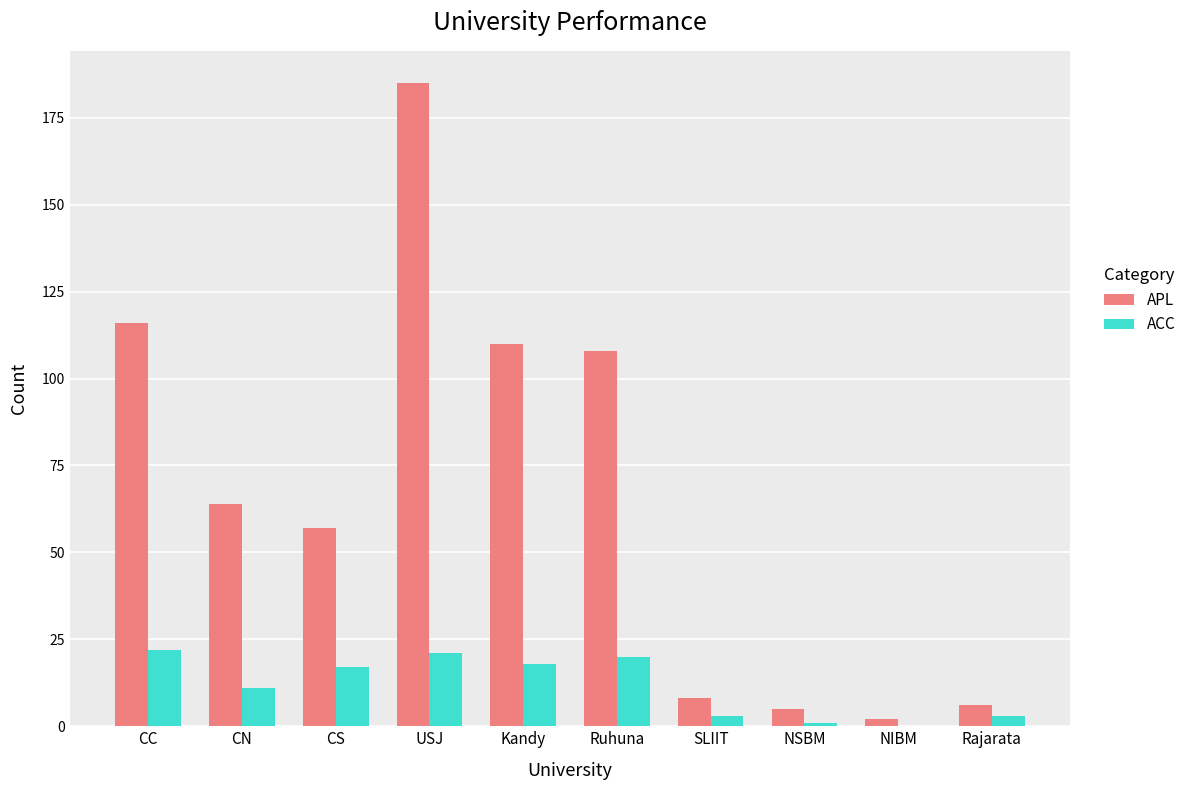

At which label does APL reach its peak?

USJ